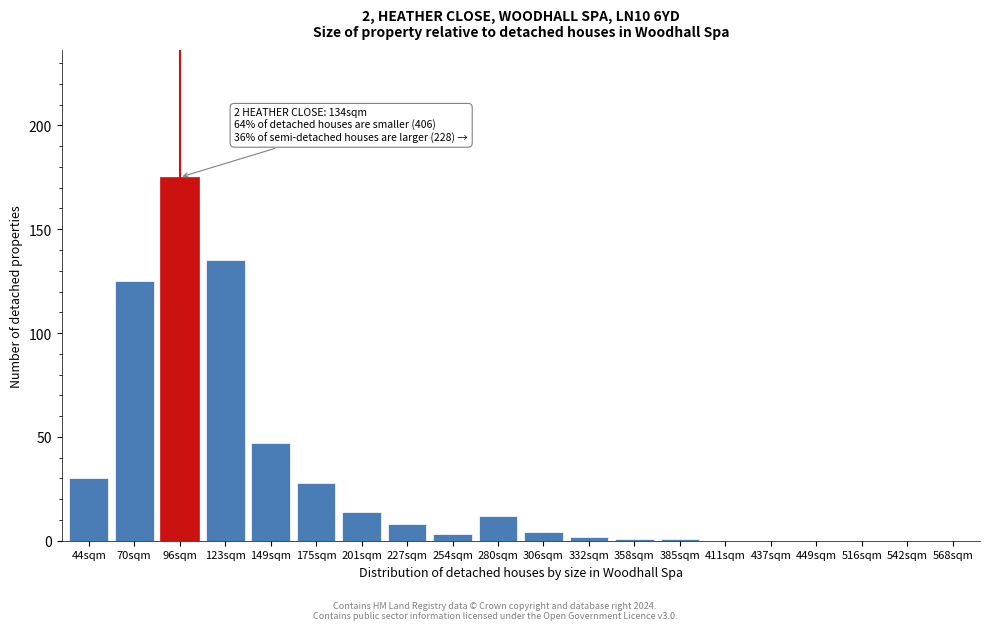

Reading left to right, extract all data points from this chart.

44sqm=30	70sqm=125	96sqm=175	123sqm=135	149sqm=47	175sqm=28	201sqm=14	227sqm=8	254sqm=3	280sqm=12	306sqm=4	332sqm=2	358sqm=1	385sqm=1	411sqm=0	437sqm=0	449sqm=0	516sqm=0	542sqm=0	568sqm=0